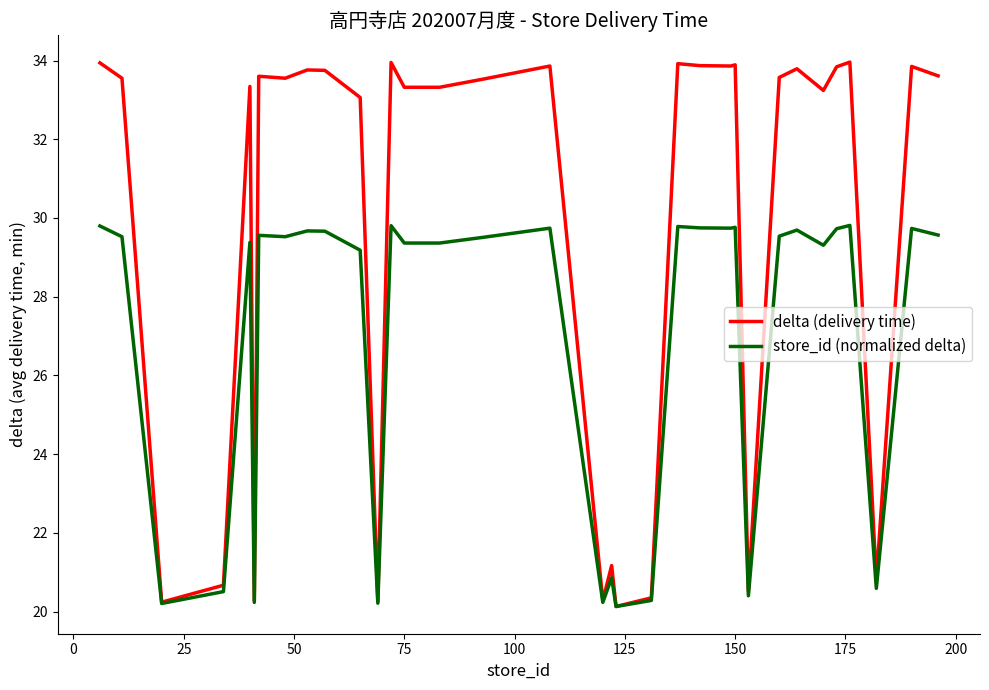

Which series has the largest total across all categories?

delta (delivery time)